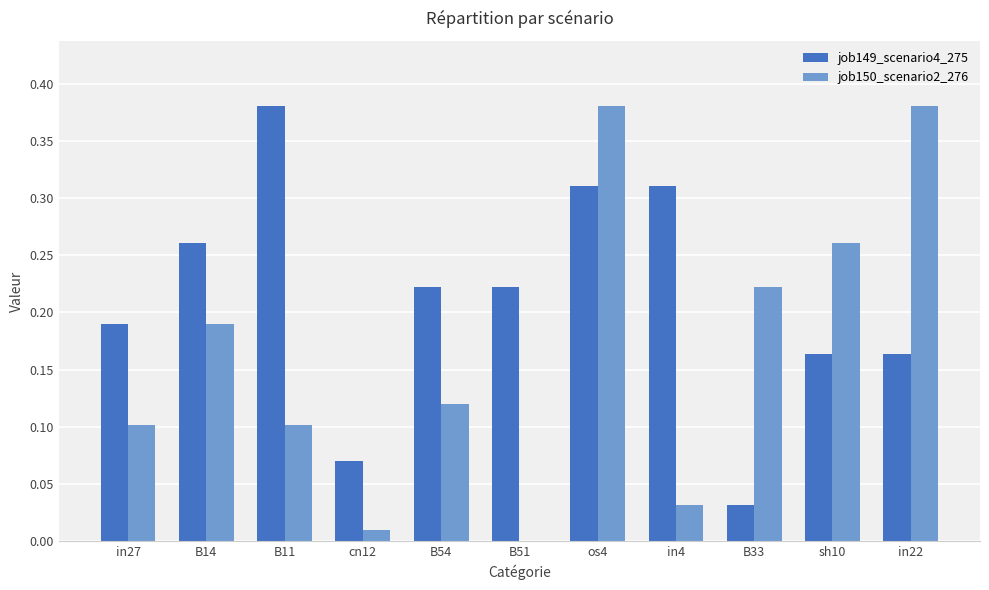

The job149_scenario4_275 series shows 0.0 at cn12. True or false?

False